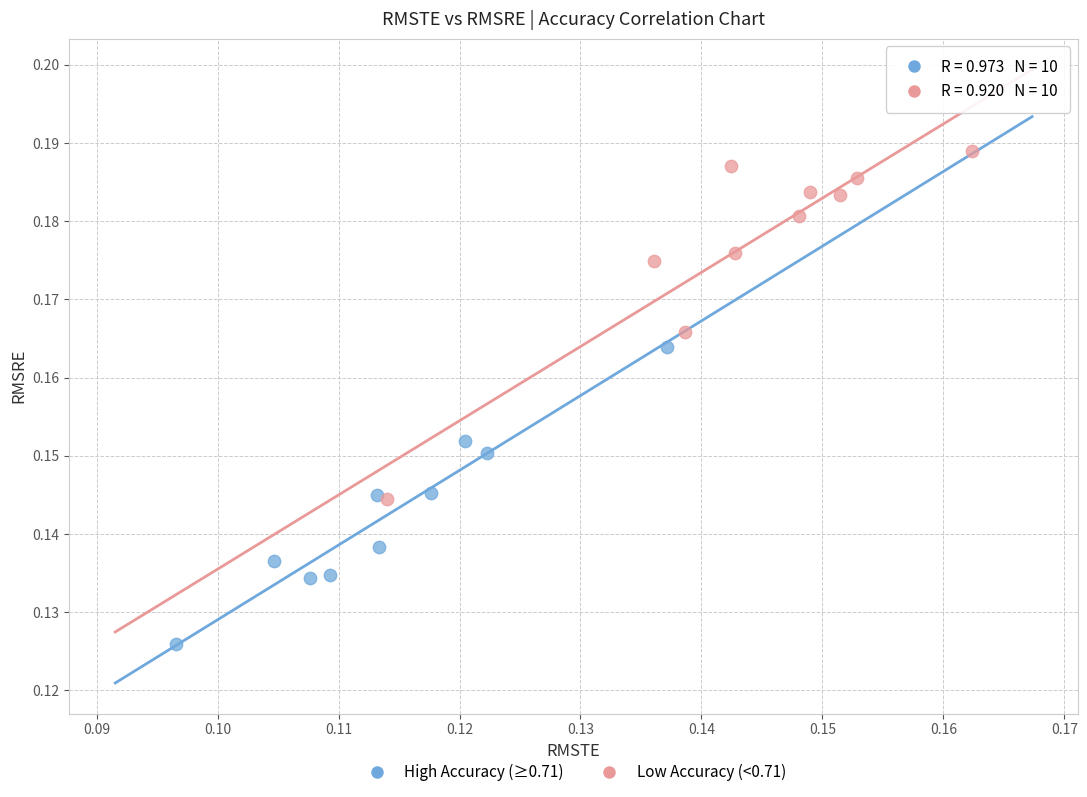

Which series has the largest Y range (max minus min)?

Low Accuracy (<0.71)